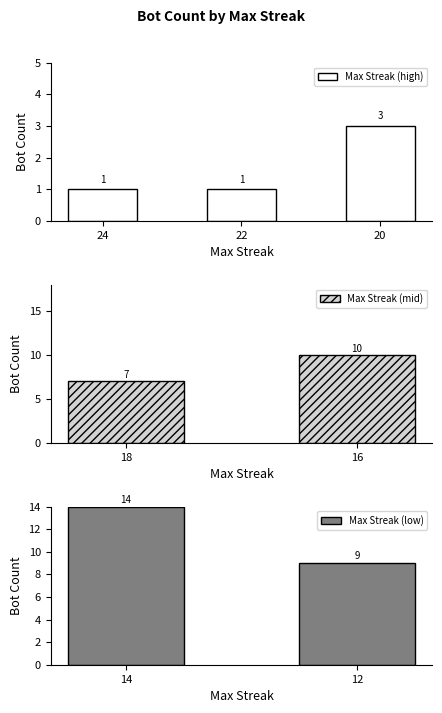

Which category has the highest value in the Max Streak (high) series?

20